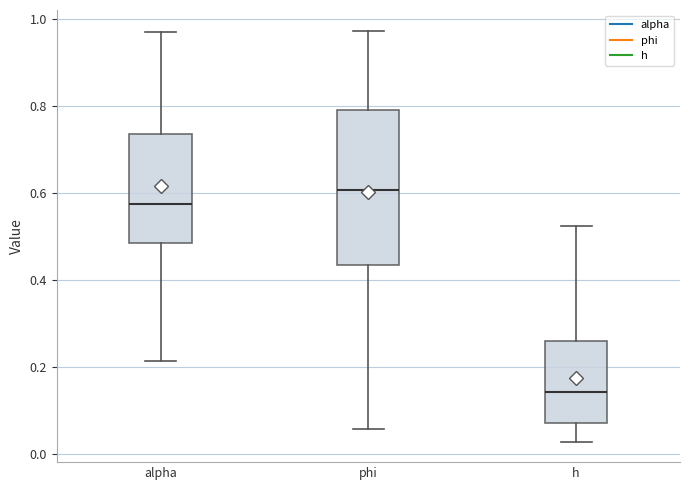

Where does the lower whisker of the box for alpha end on the y-axis? The values are not printed on the chart, so give them approximately, as read against the axis.

0.22